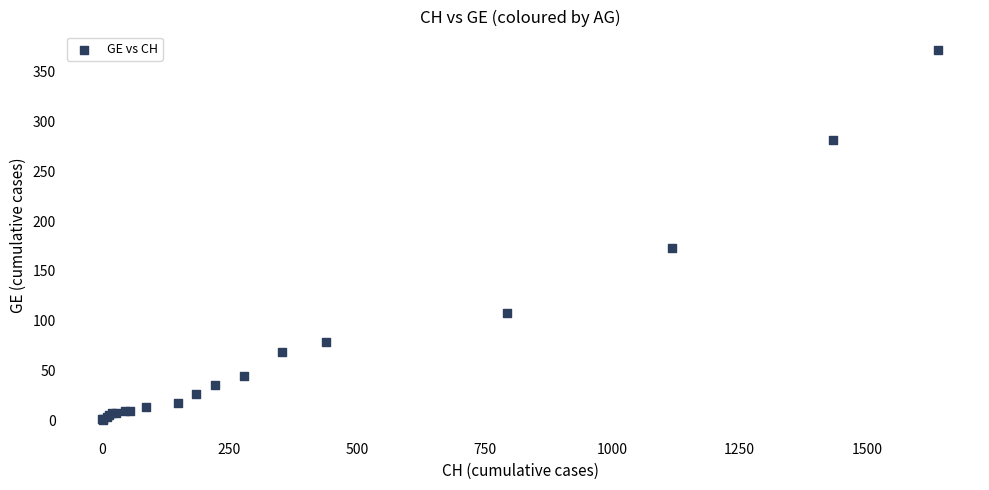

What Y value in the scatter plot is closest to 186?

173